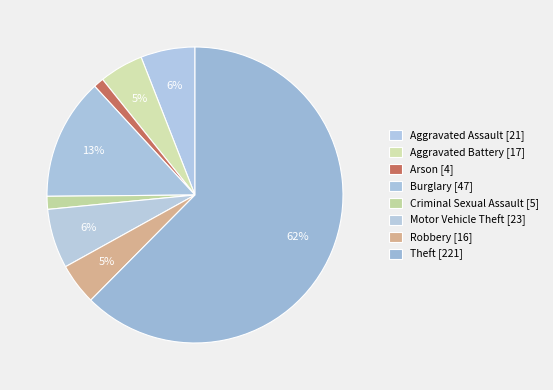

How many segments does this pie chart have?

8